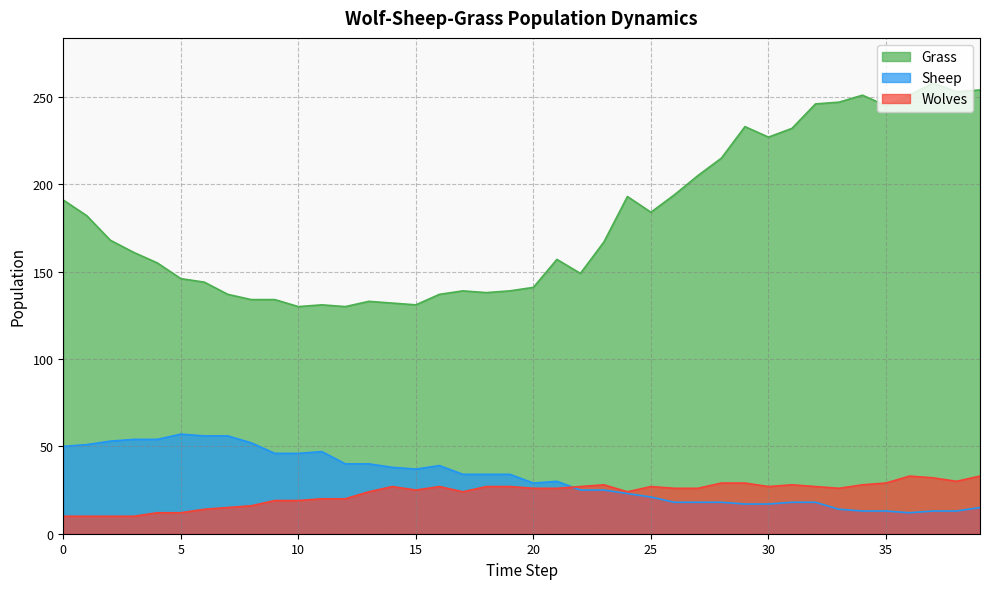

True or false: Wolves and Grass intersect in this chart.

False